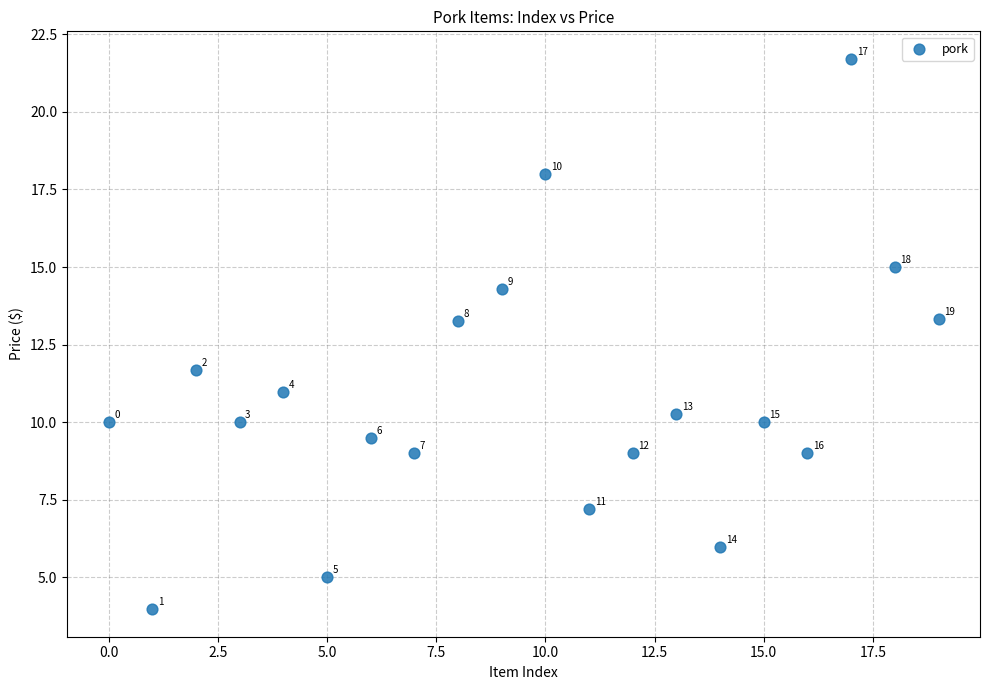

What is the range of Y values (max minus min)?

17.7